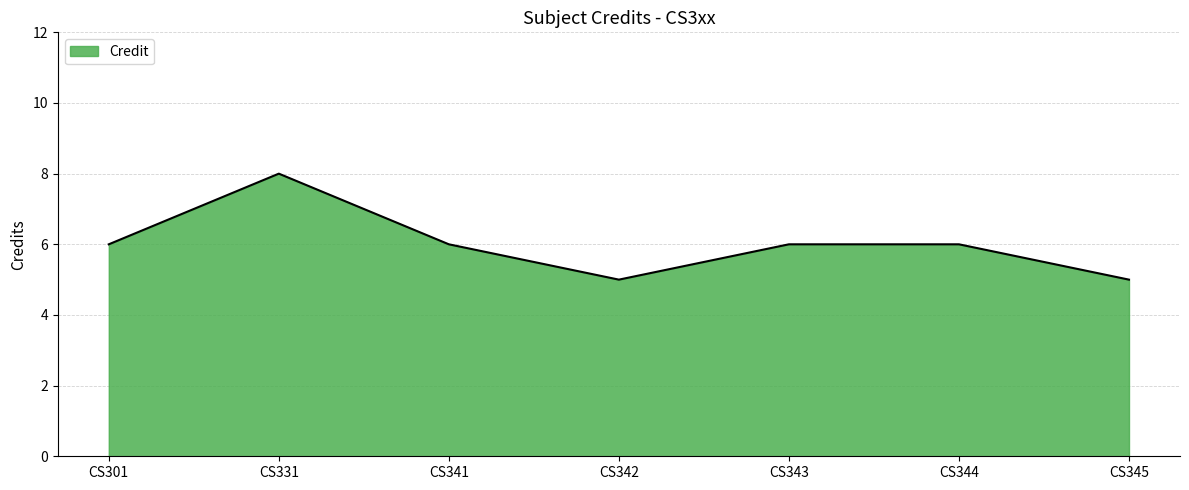

How many lines are shown in the chart?

1